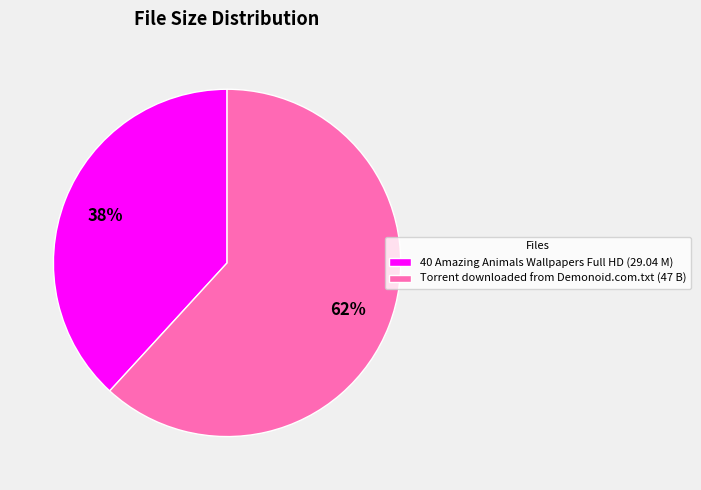

Rank the categories by value from lowest to highest.

40 Amazing Animals Wallpapers Full HD (29.04 M), Torrent downloaded from Demonoid.com.txt (47 B)